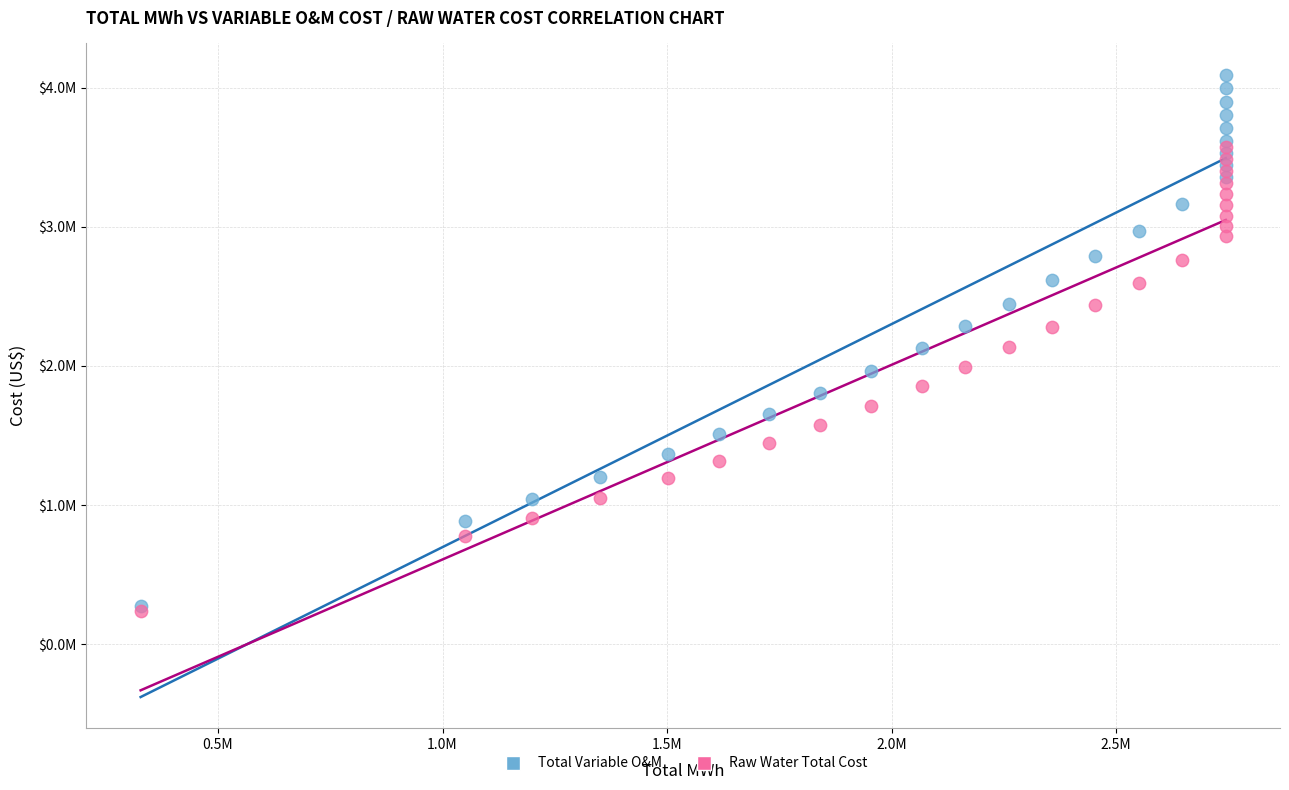

What are all the series names shown in the legend?

Total Variable O&M, Raw Water Total Cost